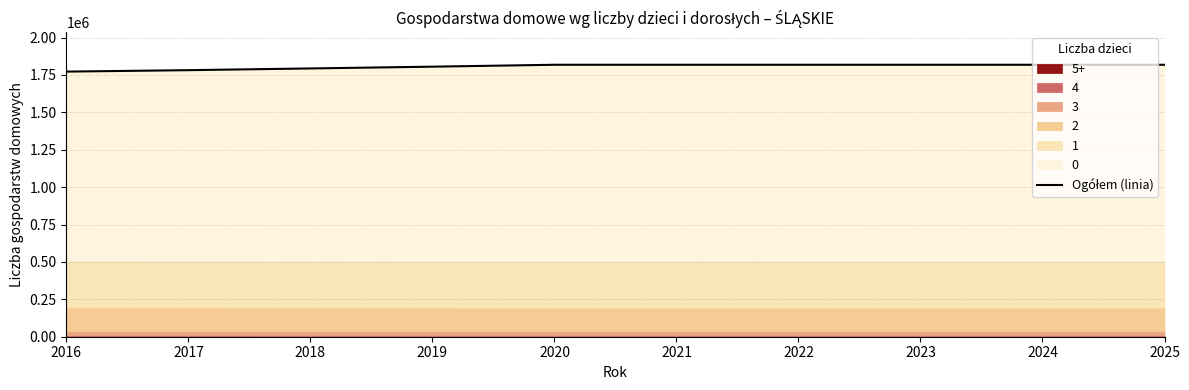

What is the change in value from 2019 to 2023?

+12704